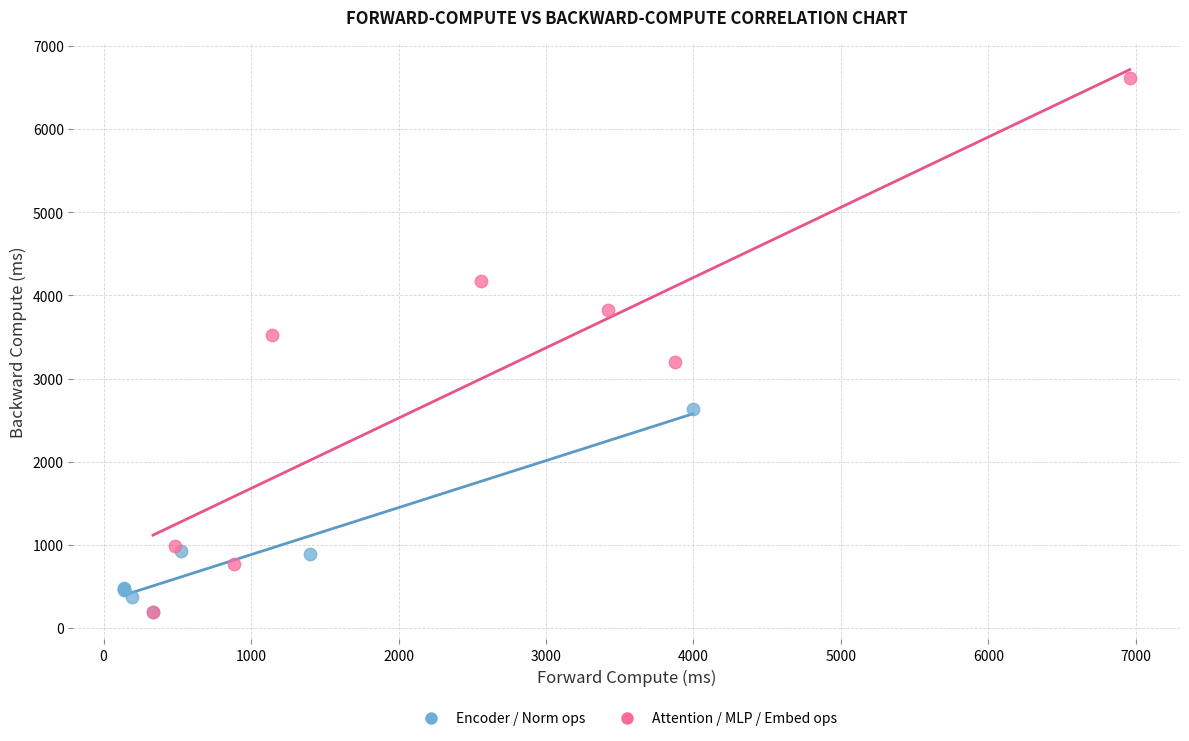

Which series has the largest Y range (max minus min)?

Attention / MLP / Embed ops